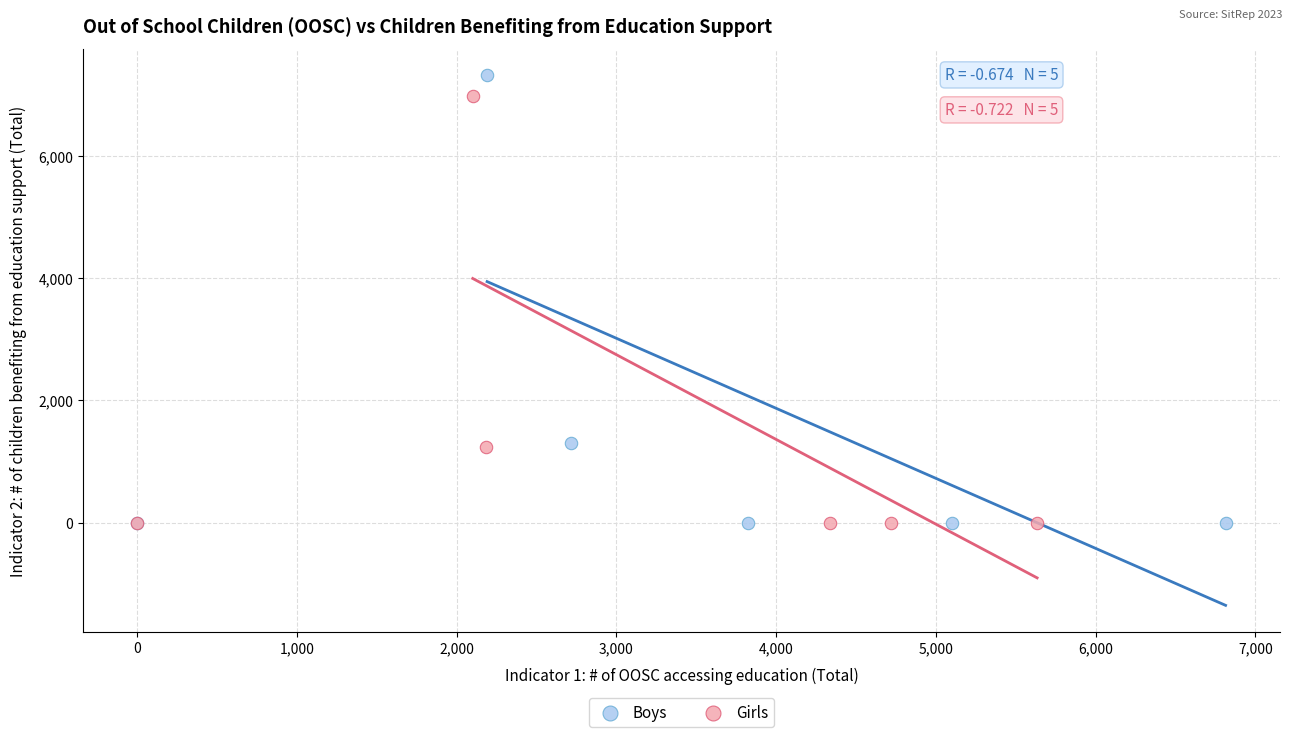

Which series has the largest Y range (max minus min)?

Boys